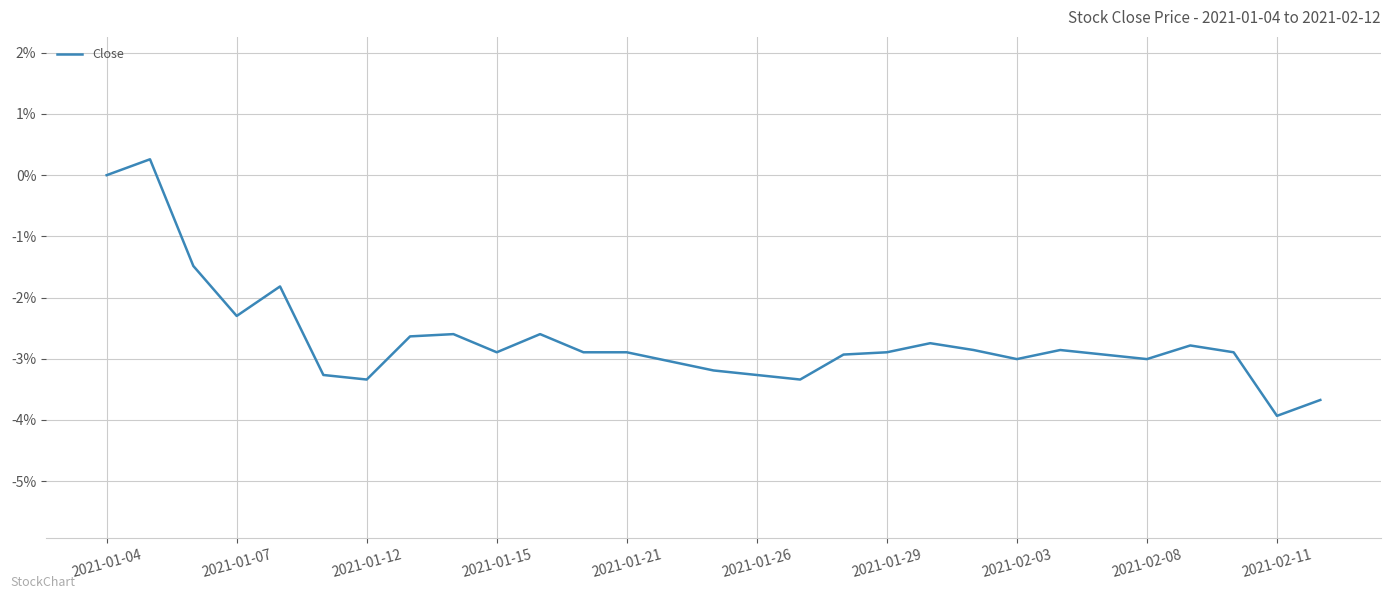

What is the minimum value shown in the chart?

-3.9